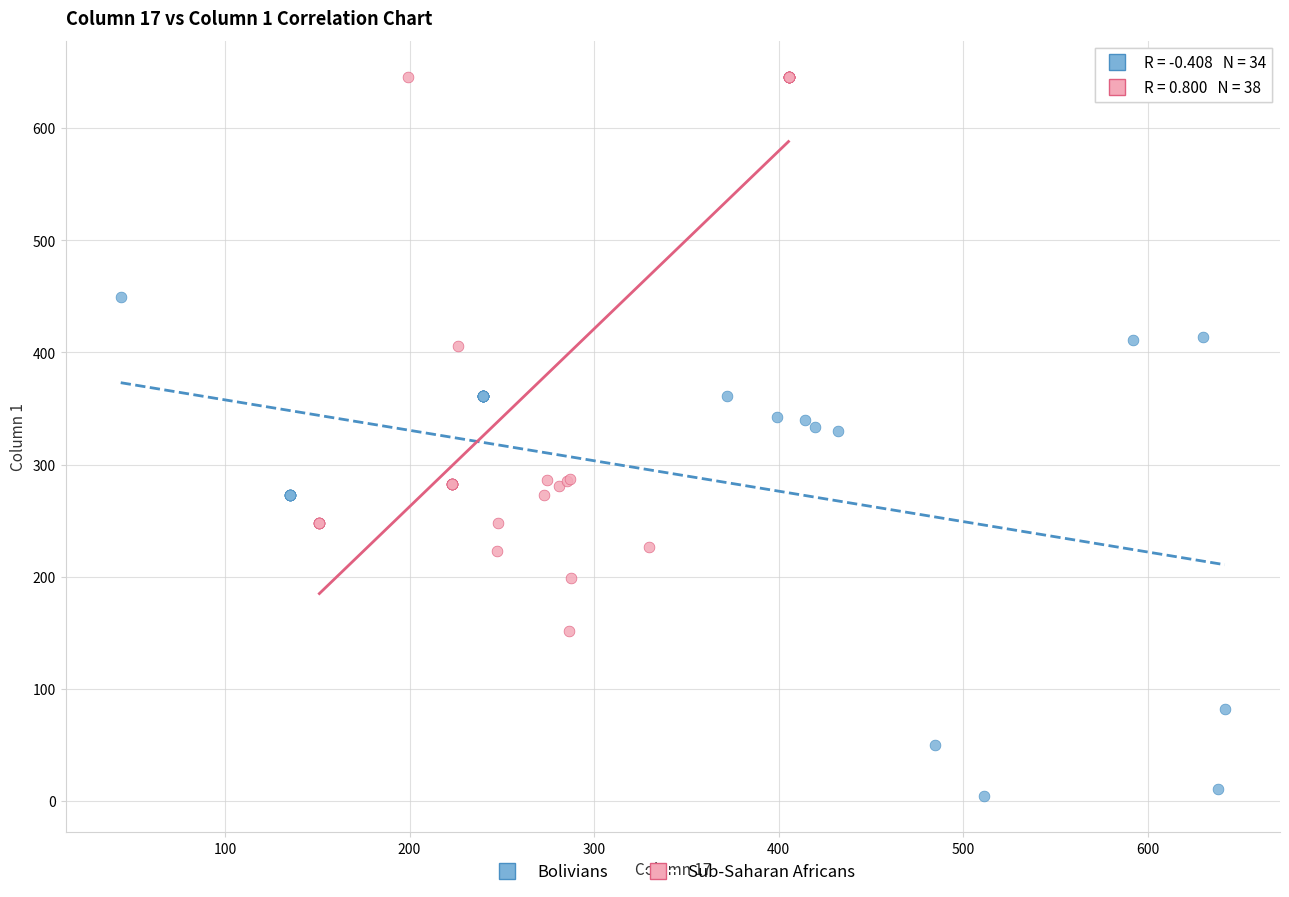

Which series contains the highest Y value?

Sub-Saharan Africans